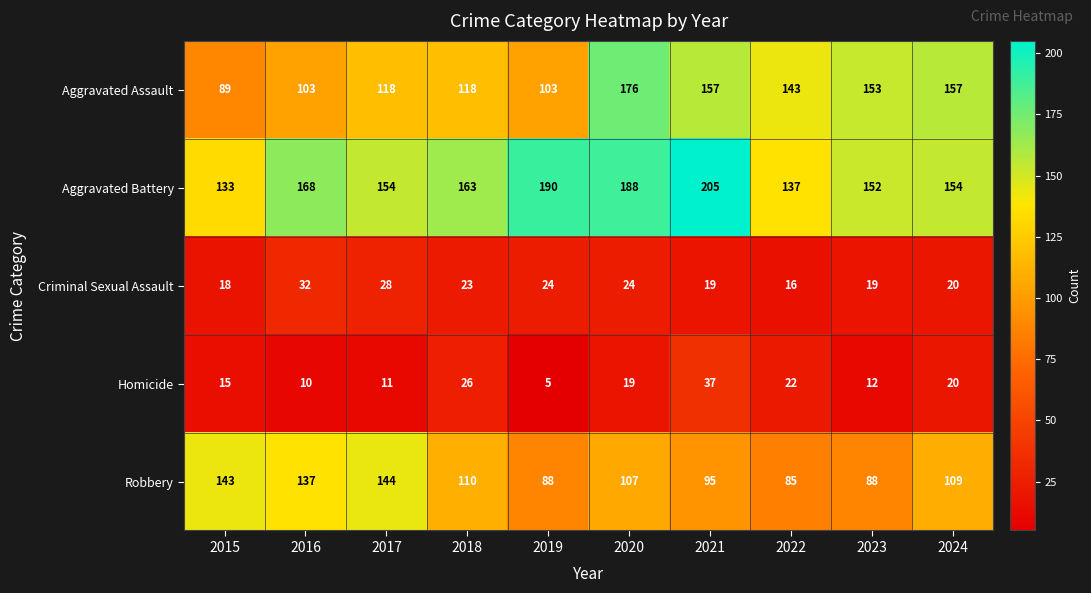

What is the sum of all Homicide values?

177